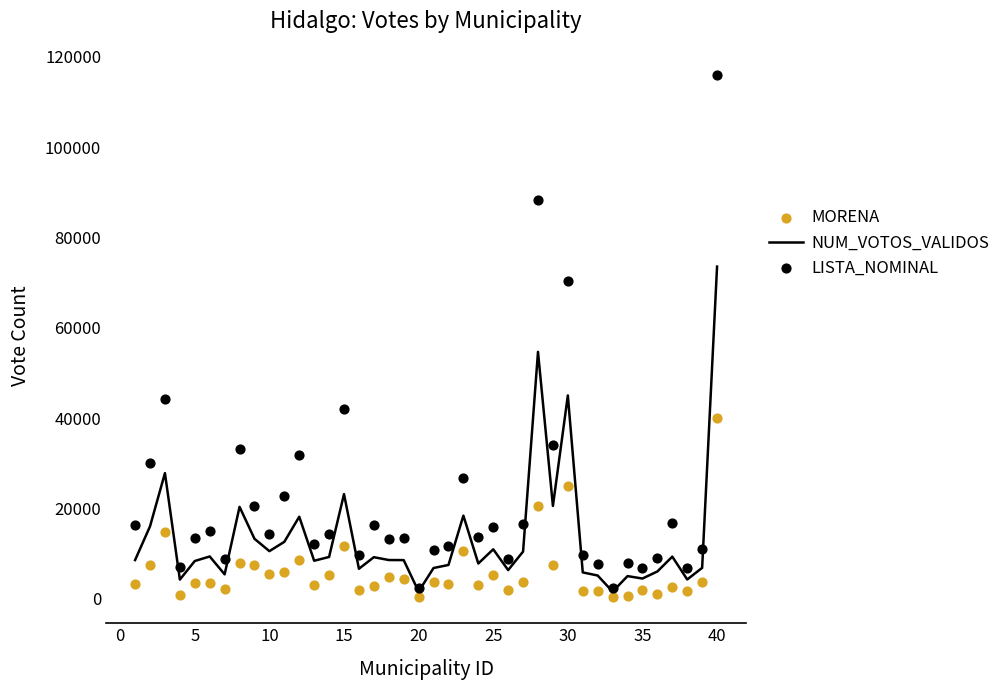

Which series has the largest total across all categories?

LISTA_NOMINAL